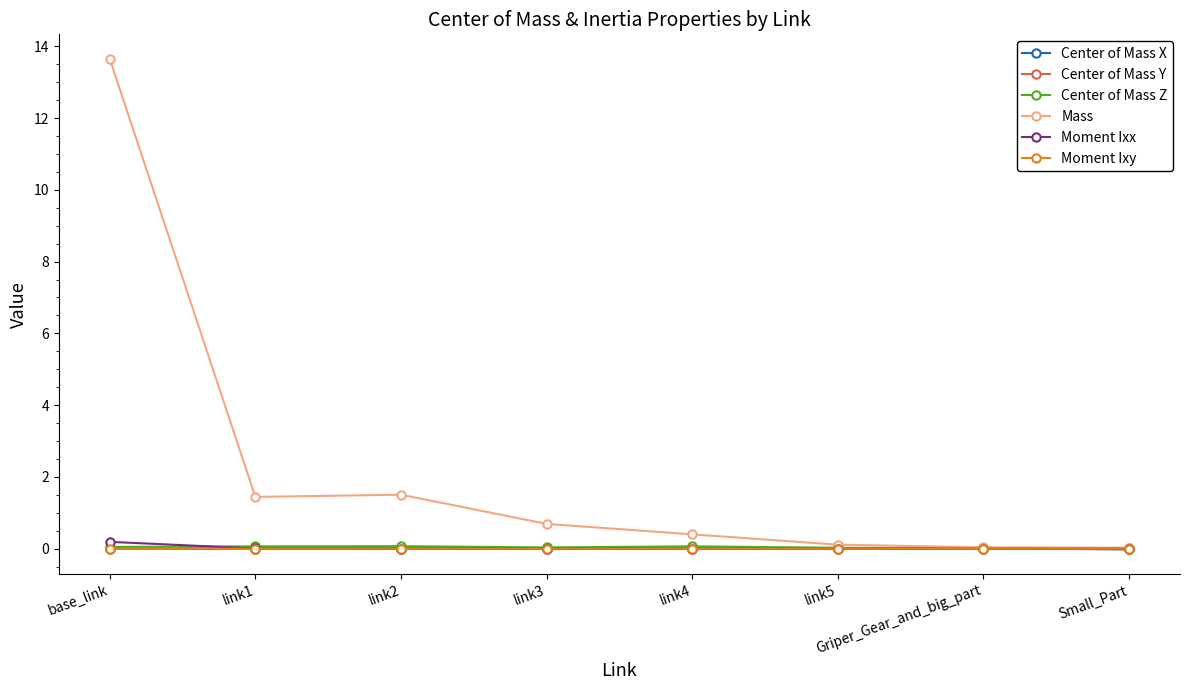

True or false: Center of Mass X has a value of -0.0 at Small_Part.

True